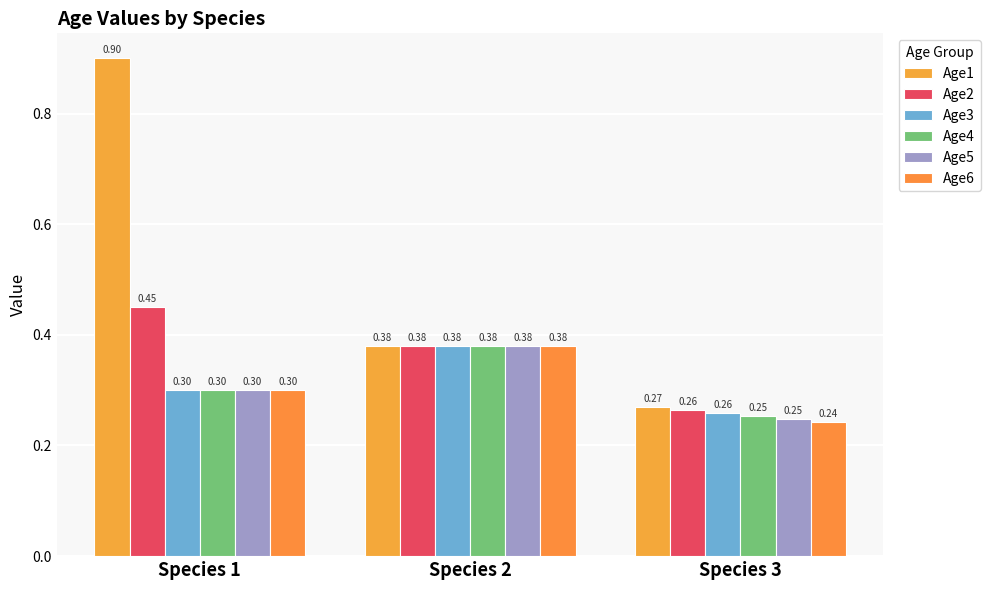

Reading right to left, list all the values displayed in this chart.

Age1: 0.3	0.4	0.9
Age2: 0.3	0.4	0.5
Age3: 0.3	0.4	0.3
Age4: 0.3	0.4	0.3
Age5: 0.2	0.4	0.3
Age6: 0.2	0.4	0.3